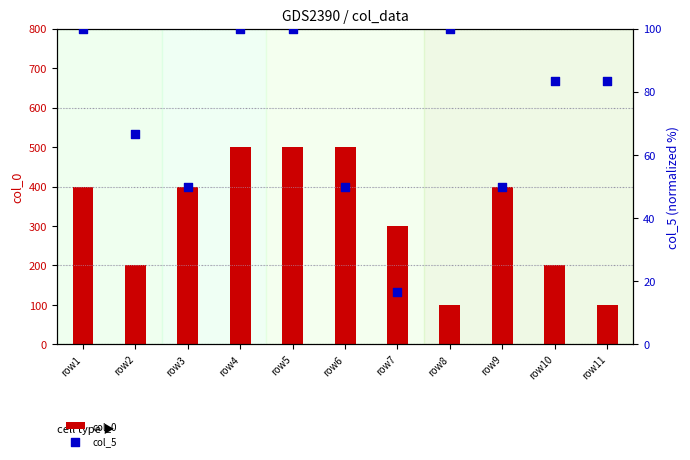

Which series contains the lowest Y value?

col_5